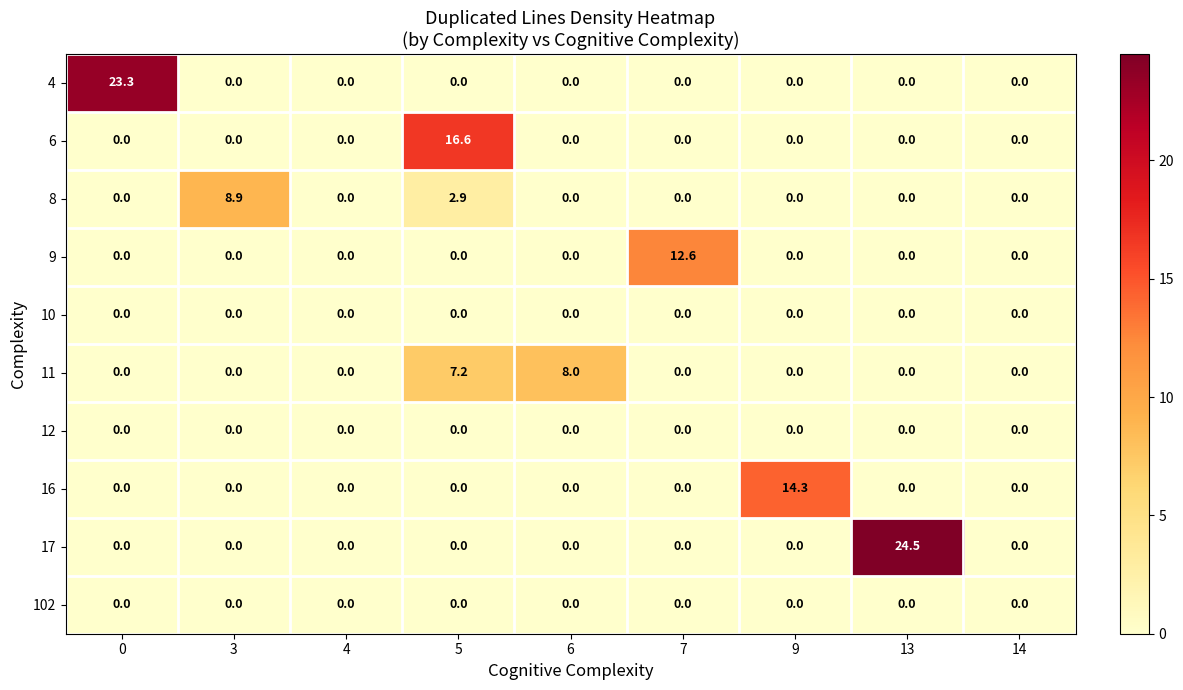

How many series are shown in this chart?

10